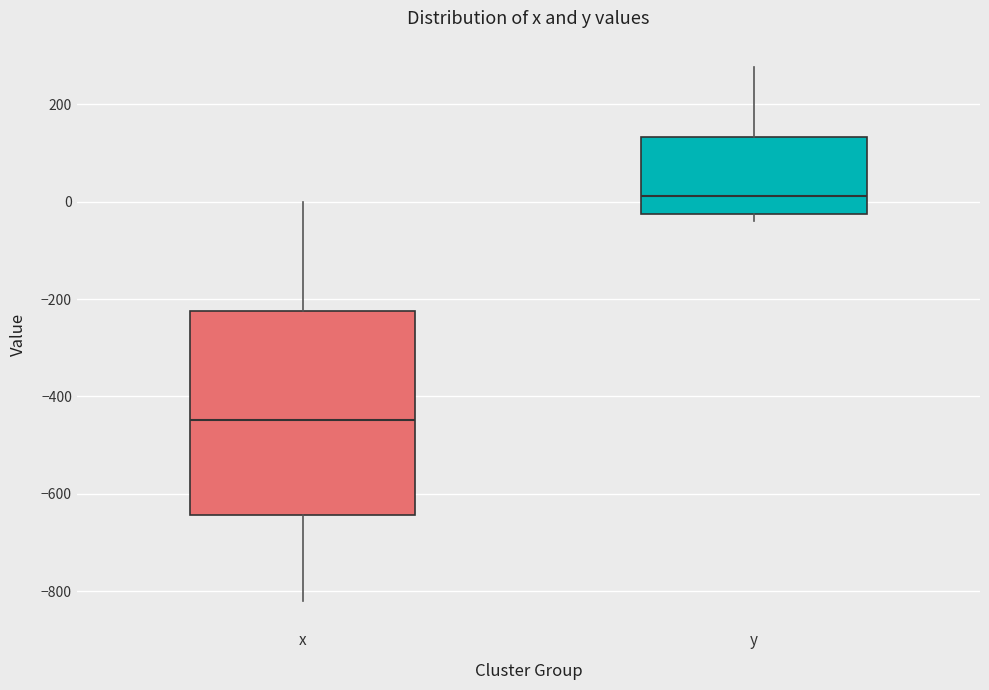

Reading left to right, transcribe this box plot: for each box, give where its median line is, the range the box spans, and where its two whiskers end, as read against the y-axis. The values are not printed on the chart, so give them approximately, as read against the axis.

x: median -440, box -640 to -220, whiskers -820 to 0
y: median 20, box -20 to 140, whiskers -40 to 280